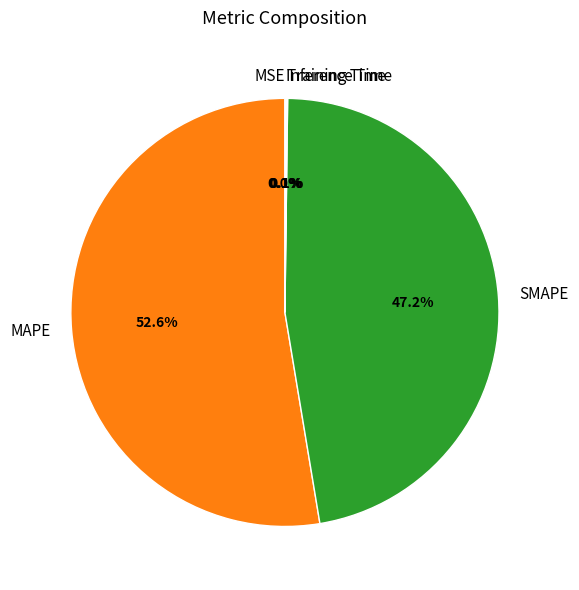

What is the ratio of the value at SMAPE to the value at MAPE?

0.9